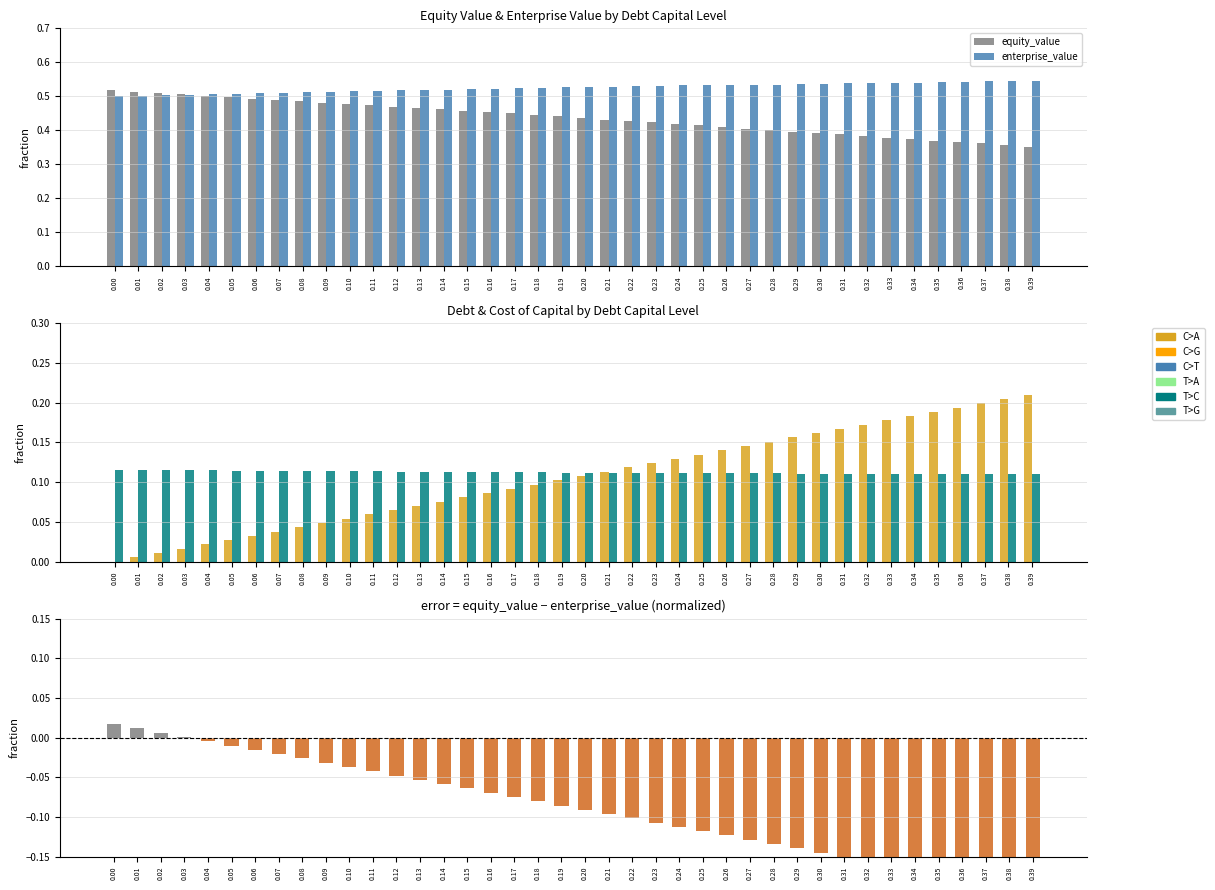

Where is equity_value nearest to the value 0?

0.39